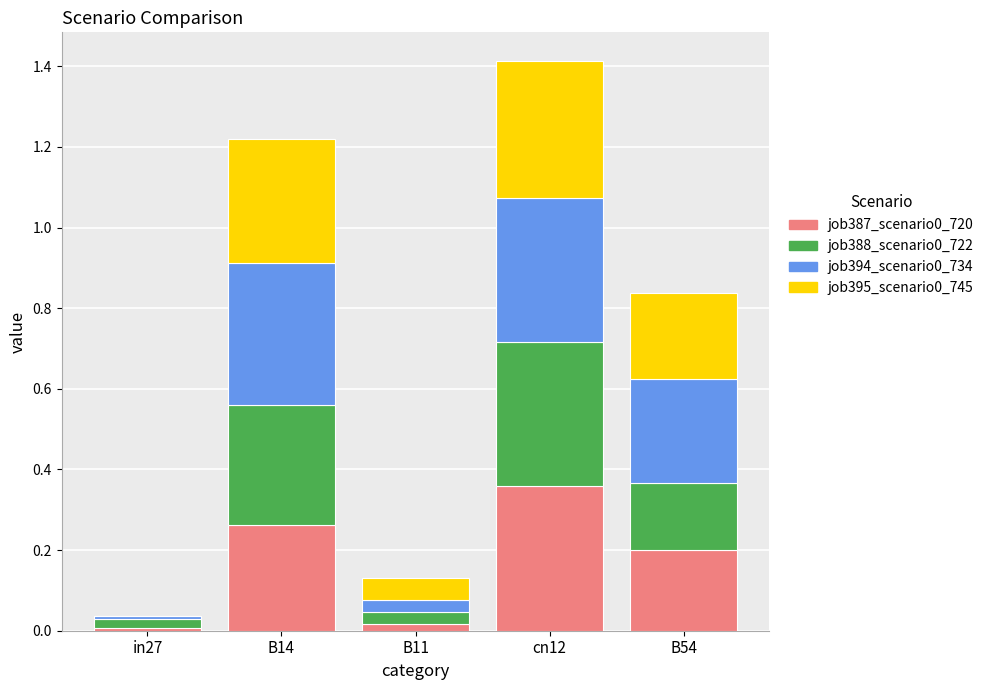

At which label does job387_scenario0_720 reach its peak?

cn12